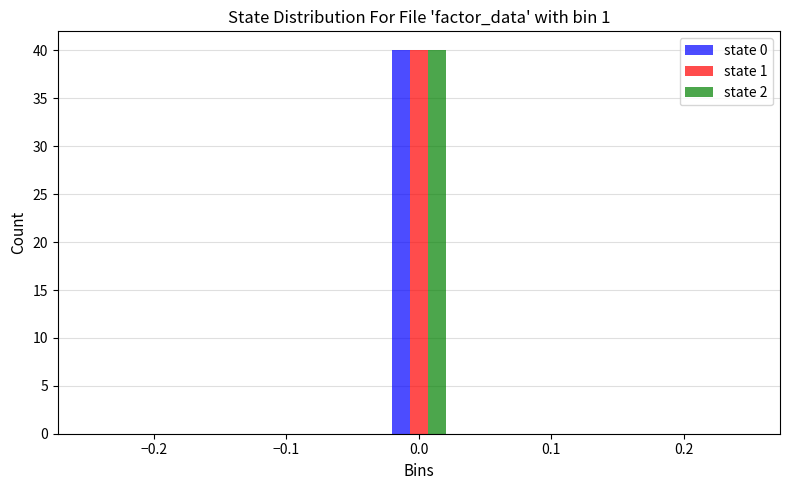

Reading left to right, list every range on the x-axis with the height of the bar of each series over it. Neither the bar edges nor the heights are printed on the chart, so give them approximately, as read against the axes.

-0.25 to -0.20: state 0=0	state 1=0	state 2=0
-0.20 to -0.16: state 0=0	state 1=0	state 2=0
-0.16 to -0.11: state 0=0	state 1=0	state 2=0
-0.11 to -0.07: state 0=0	state 1=0	state 2=0
-0.07 to -0.02: state 0=0	state 1=0	state 2=0
-0.02 to 0.02: state 0=40	state 1=40	state 2=40
0.02 to 0.07: state 0=0	state 1=0	state 2=0
0.07 to 0.11: state 0=0	state 1=0	state 2=0
0.11 to 0.16: state 0=0	state 1=0	state 2=0
0.16 to 0.20: state 0=0	state 1=0	state 2=0
0.20 to 0.25: state 0=0	state 1=0	state 2=0